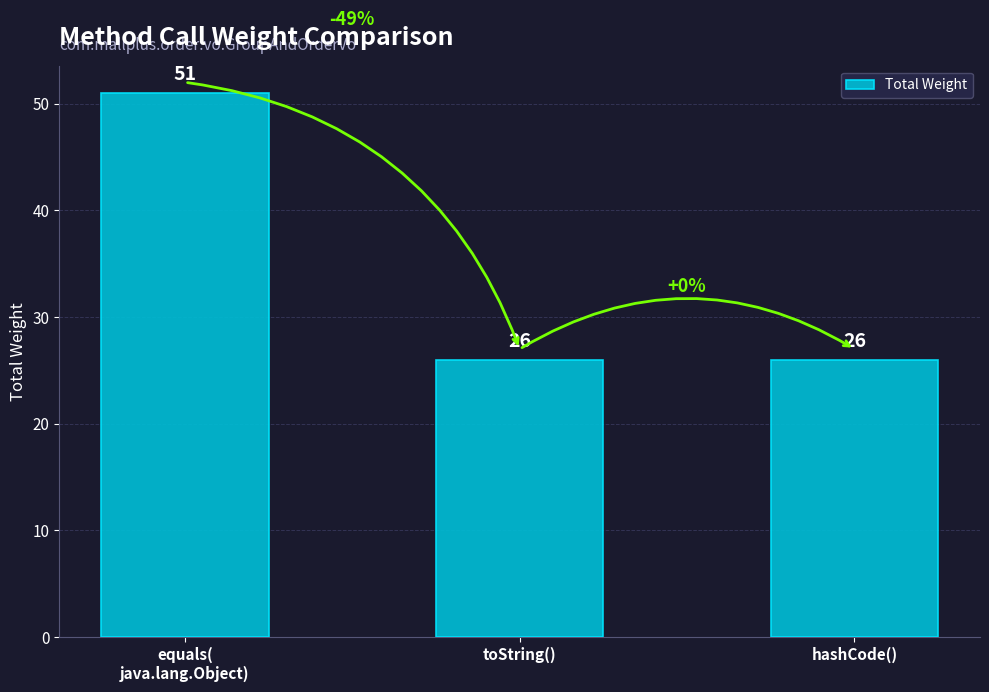

Are the bars grouped side by side (vs. stacked)?

No